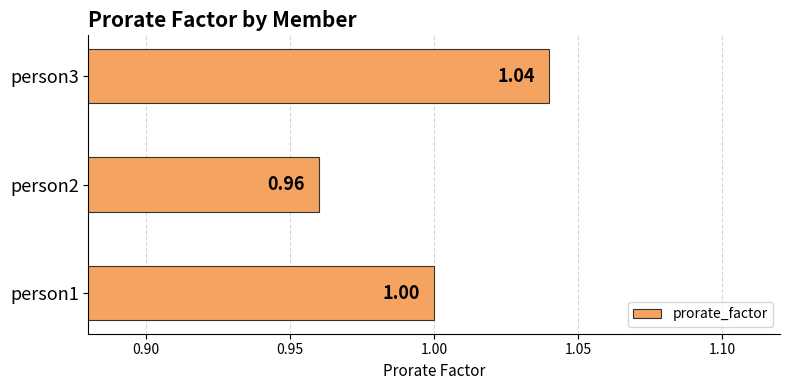

What is the sum of all values?

3.0